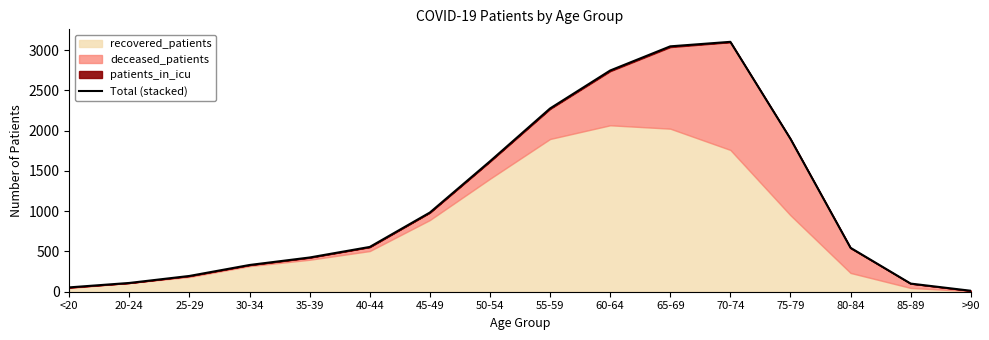

Which label corresponds to the smallest value in the chart?

>90